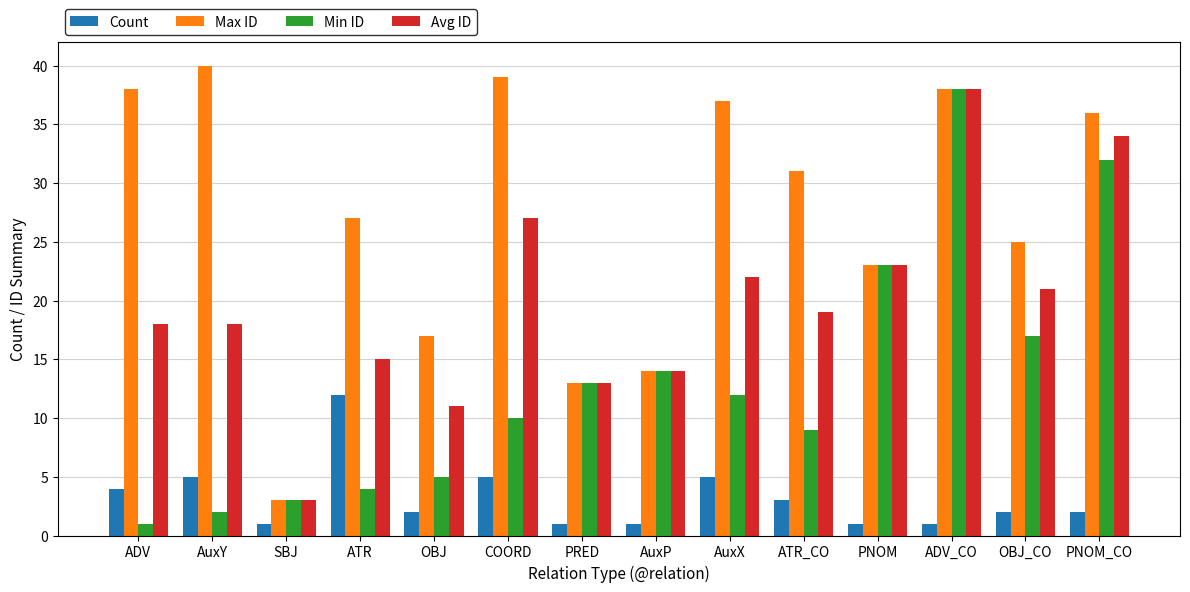

What are all the series names shown in the legend?

Count, Max ID, Min ID, Avg ID